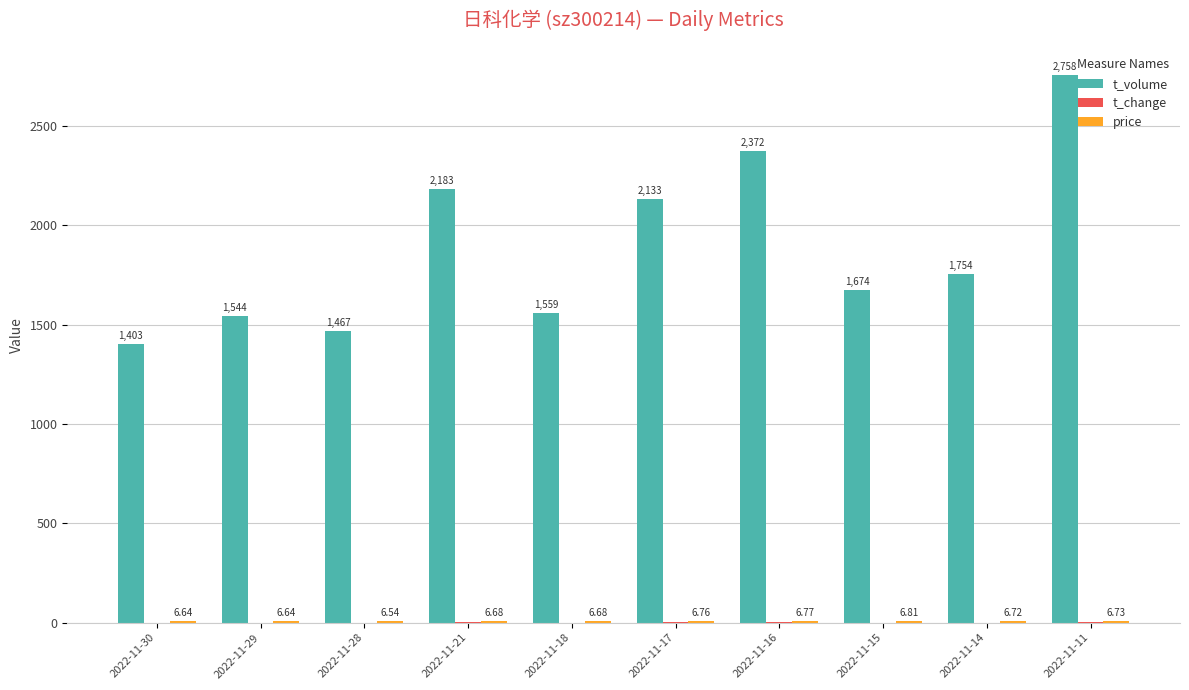

Which series changed the most between 2022-11-18 and 2022-11-16?

t_volume